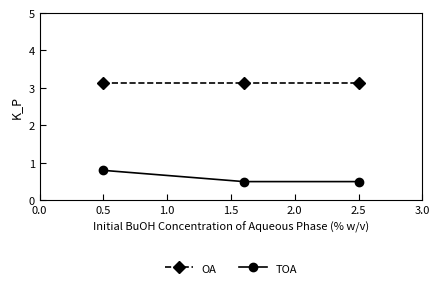

Does the chart display data point markers on the line(s)?

Yes